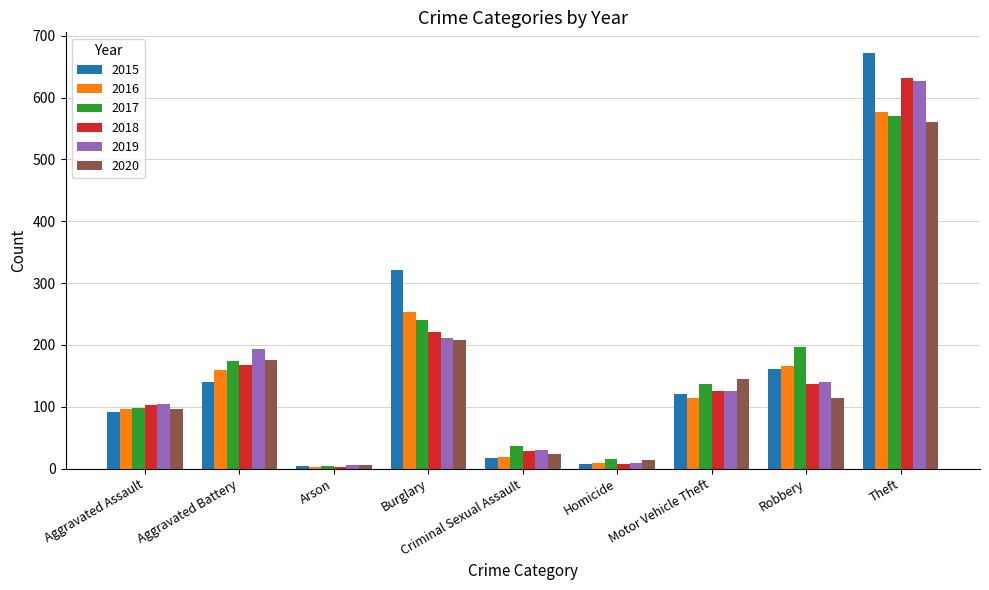

Reading left to right, list all the values displayed in this chart.

2015: 91	140	4	321	17	7	121	161	672
2016: 97	160	2	253	19	9	115	166	577
2017: 98	174	5	240	37	16	137	197	571
2018: 103	168	3	221	29	7	125	137	632
2019: 105	193	6	212	30	9	125	140	627
2020: 97	175	6	208	23	14	145	115	560